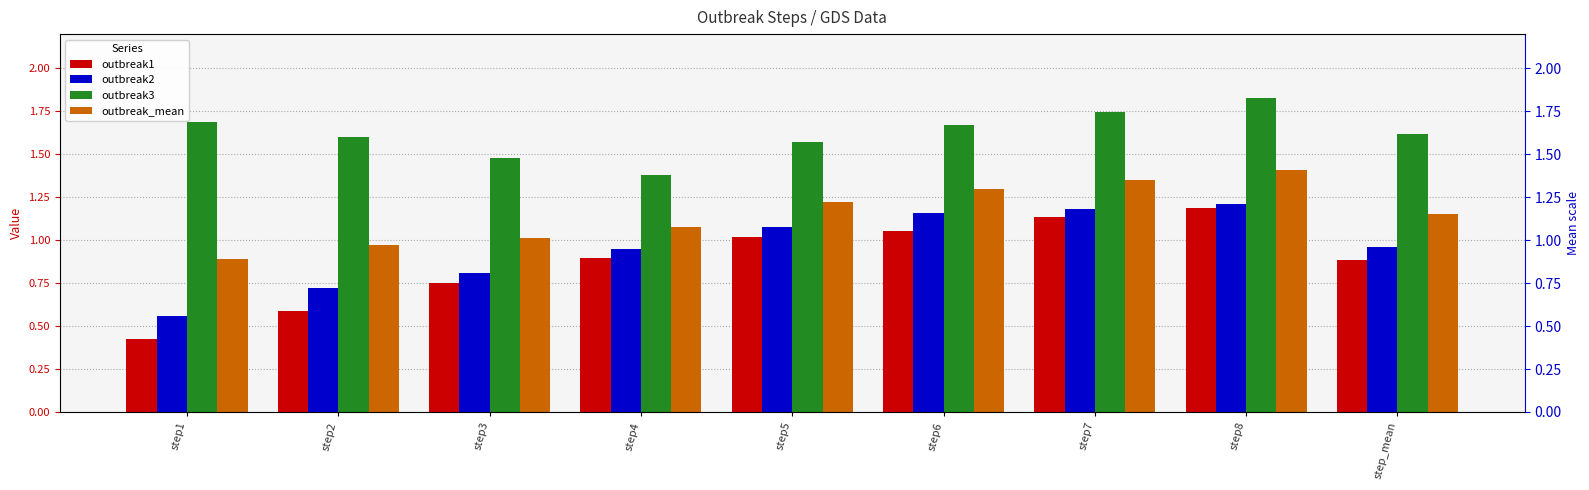

What is the label of the 9th bar from the right?

step1